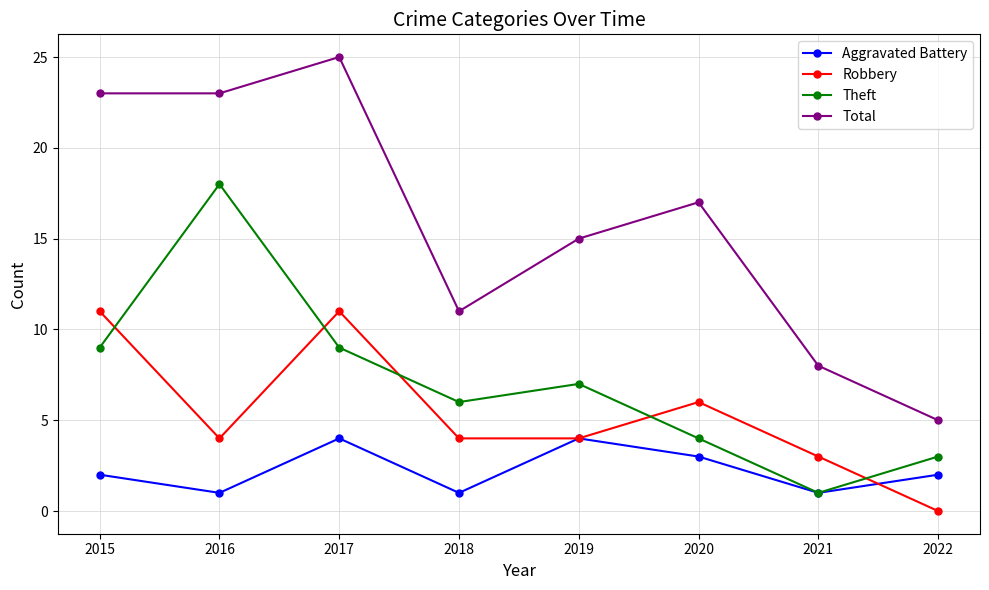

True or false: Robbery has more than 0 points higher than both neighbors.

True